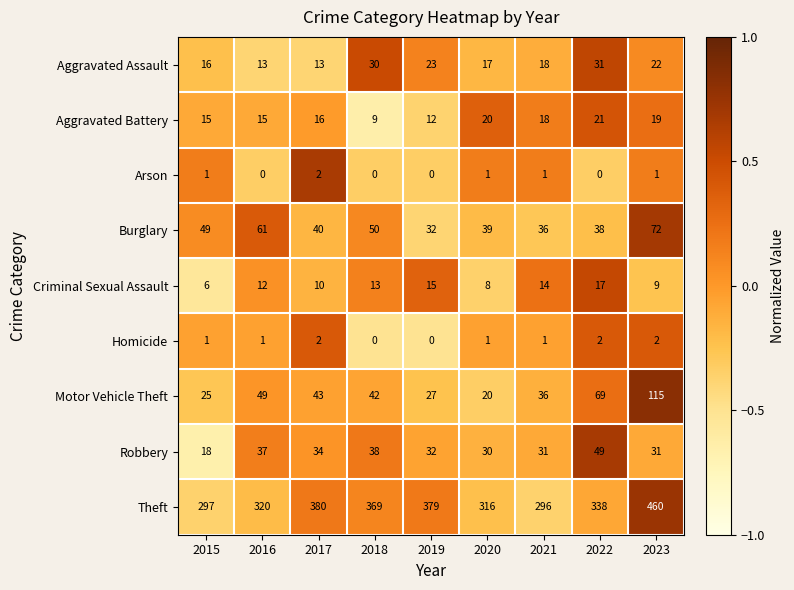

Where is Motor Vehicle Theft nearest to the value 67?

2022